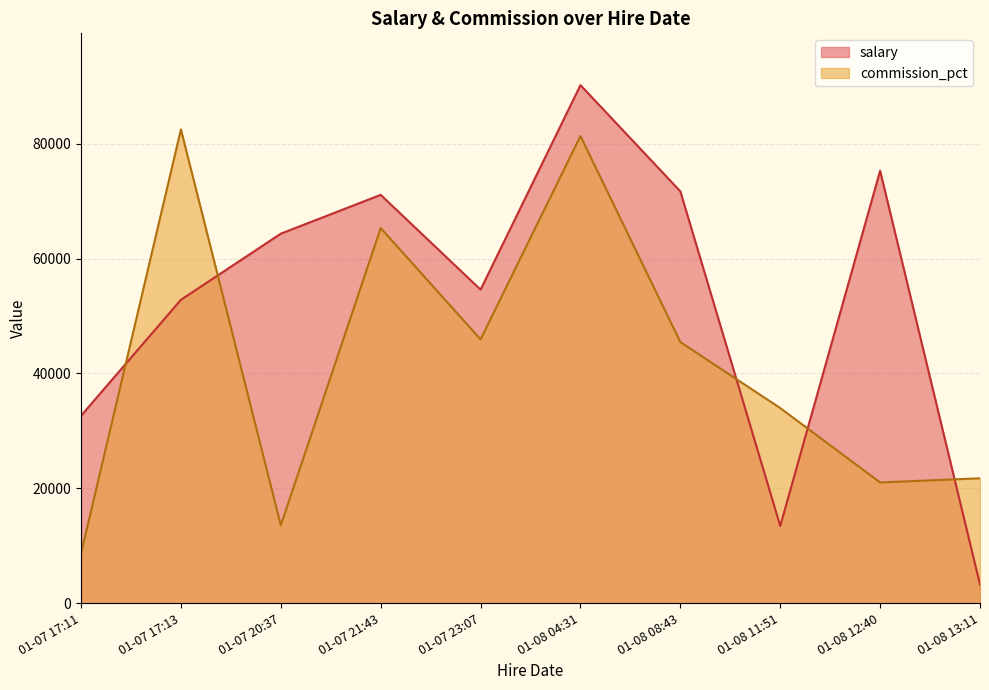

At which category does commission_pct reach its first local peak?

01-07 17:13